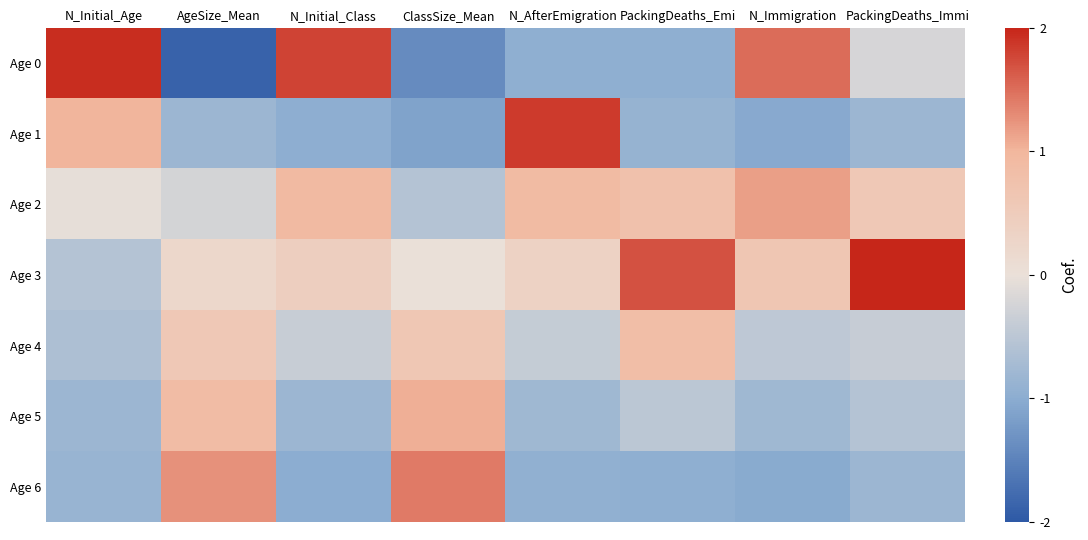

Which has a higher value, PackingDeaths_Emi or N_AfterEmigration?

PackingDeaths_Emi